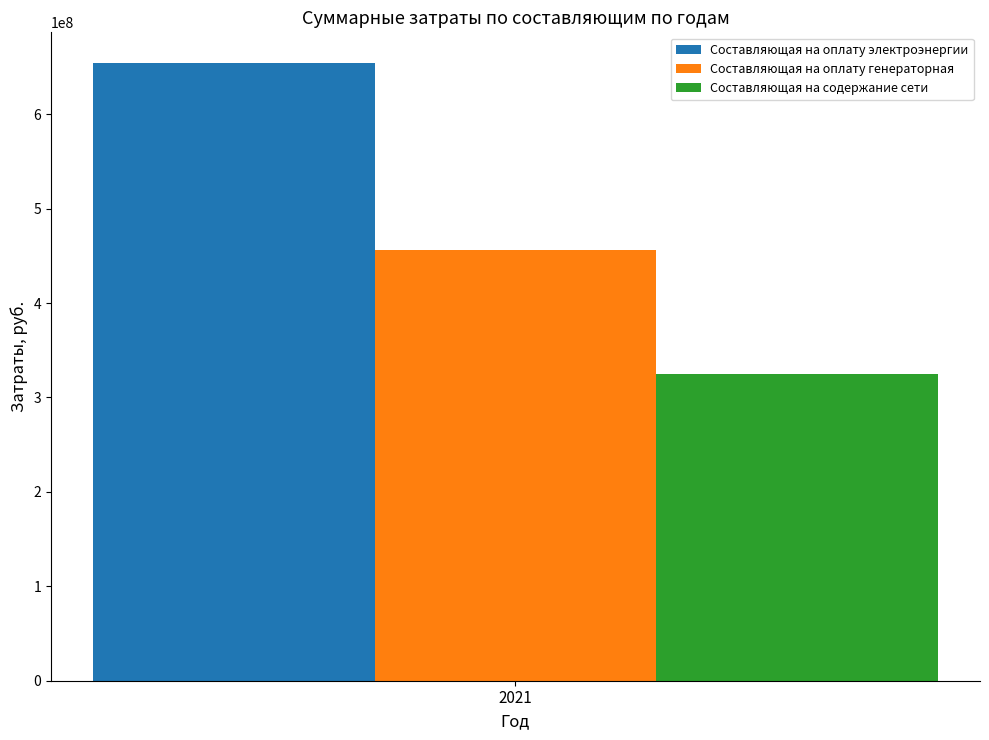

True or false: Составляющая на оплату электроэнергии has a value of 144089574.0 at 2021.

False